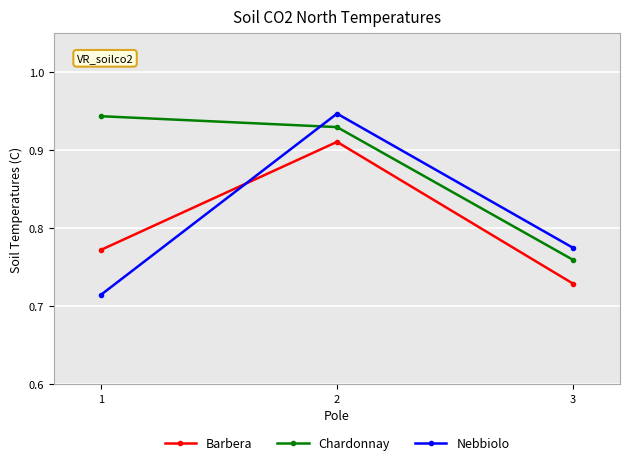

Is the value of Nebbiolo at 3 greater than the value of Barbera at 3?

Yes